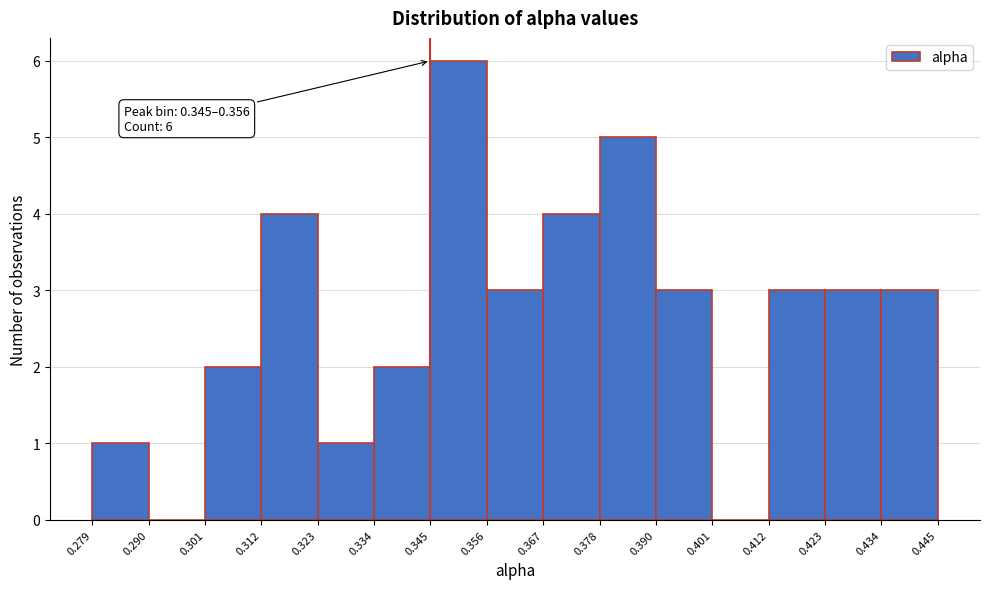

Which range on the x-axis has the tallest bar?

0.345 to 0.356